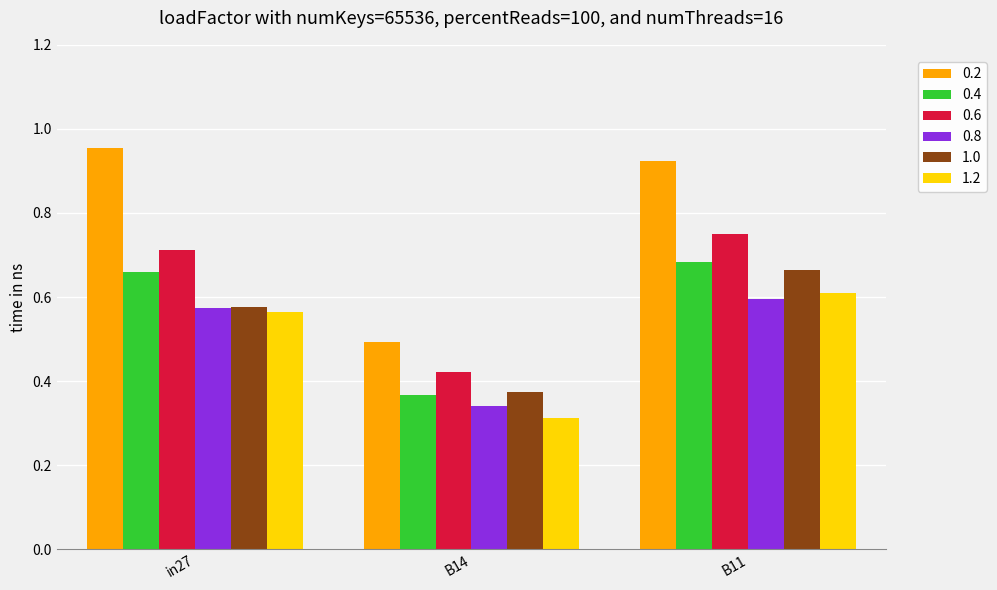

Read the 0.2 value at B14.

0.5